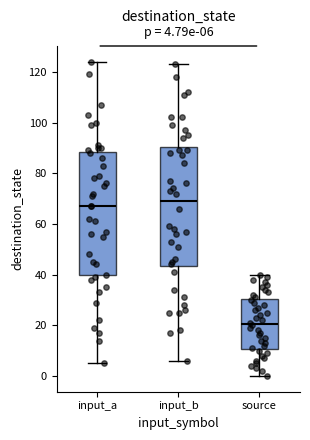

Which box has the highest median line?

input_b